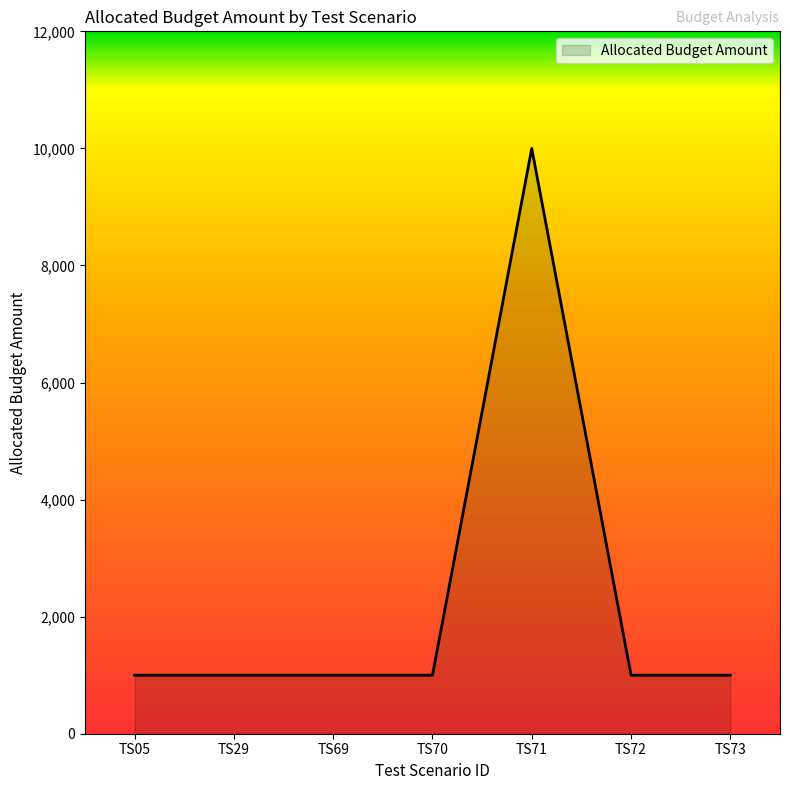

Approximately how many times larger is the value at TS73 compared to TS29?

1.0